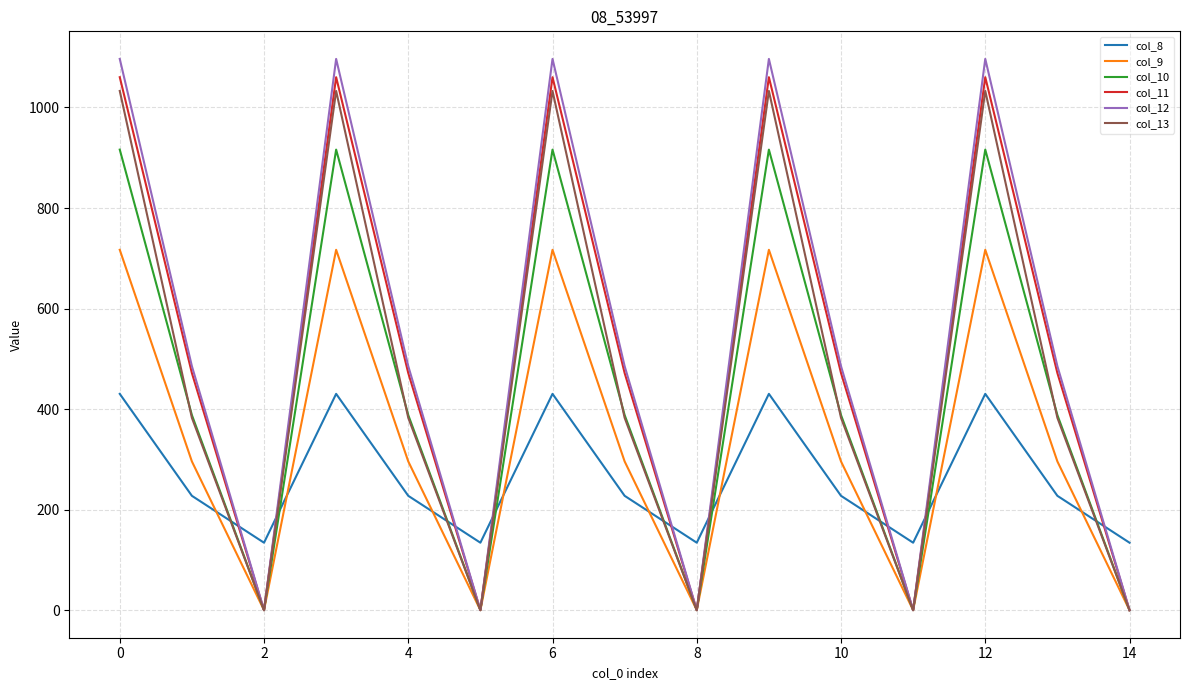

After their last crossing, which series has the higher values: col_10 or col_8?

col_8